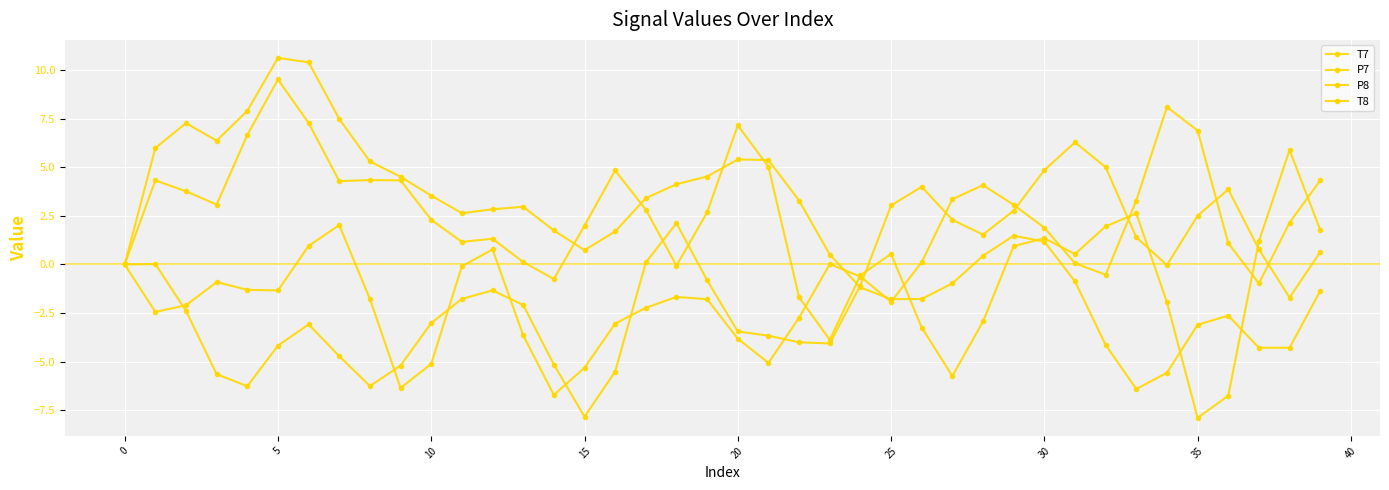

Does the chart have visible grid lines?

Yes